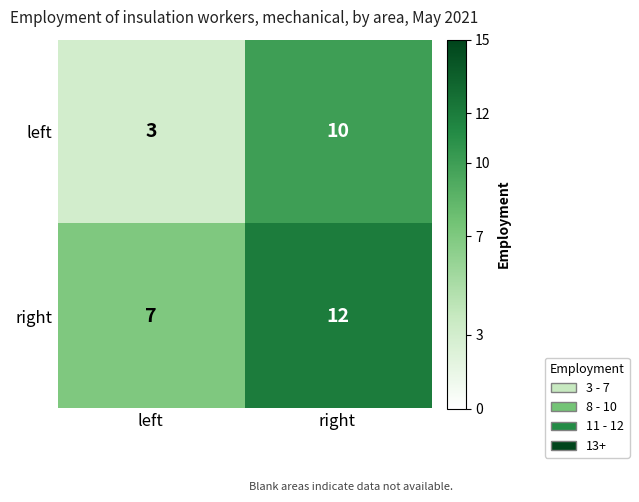

What is the sum of all left values?

13